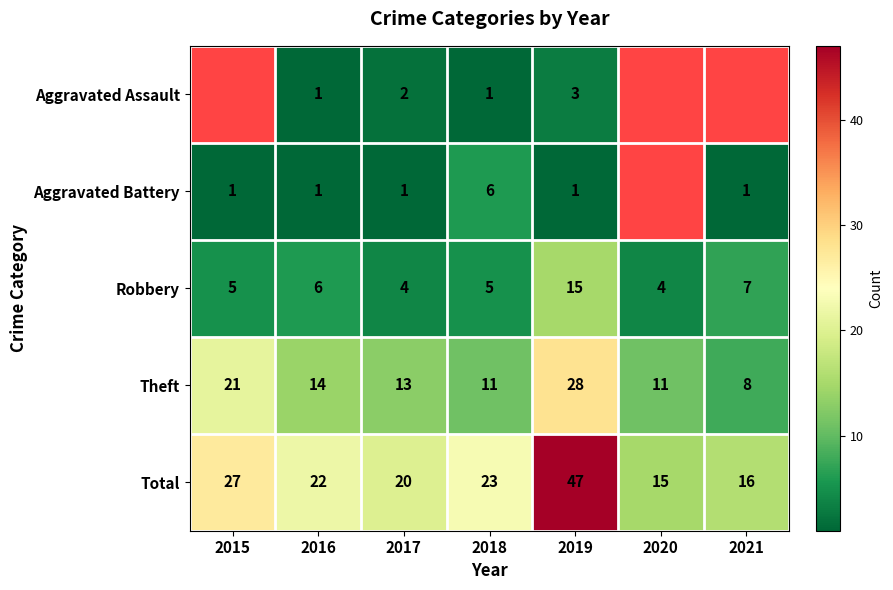

The Theft series shows 7 at 2017. True or false?

False